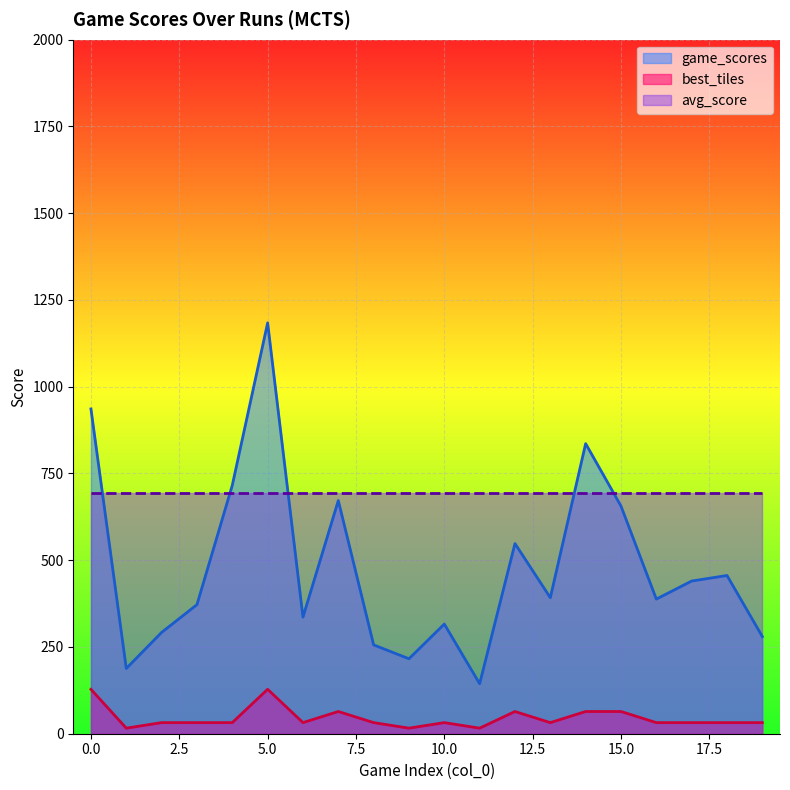

At which category is the sum across all series the highest?

5.0